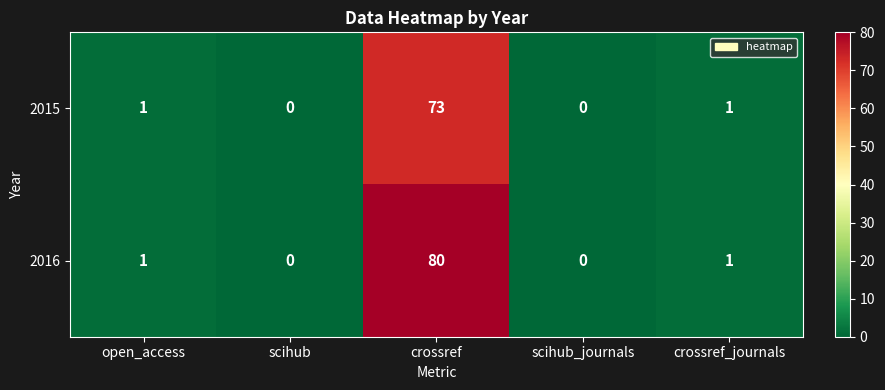

List the series in order of their peak value, lowest first.

2015, 2016